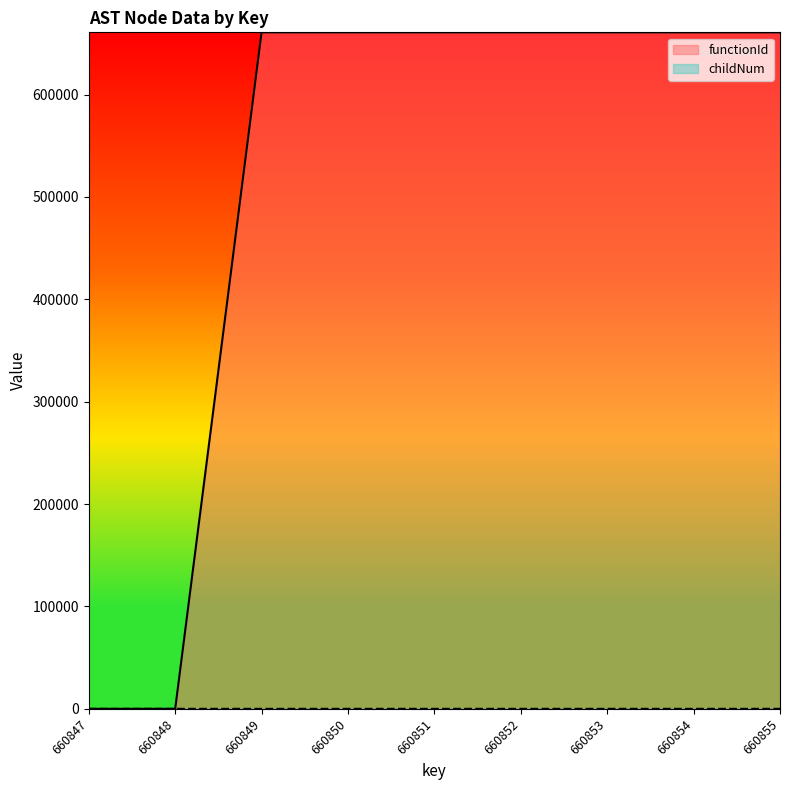

How many distinct data groups are displayed?

2